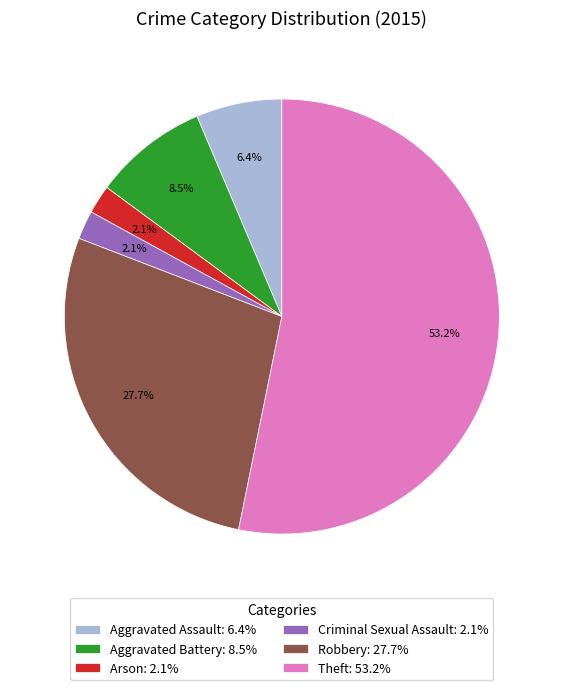

Is there a majority slice in this chart?

Yes